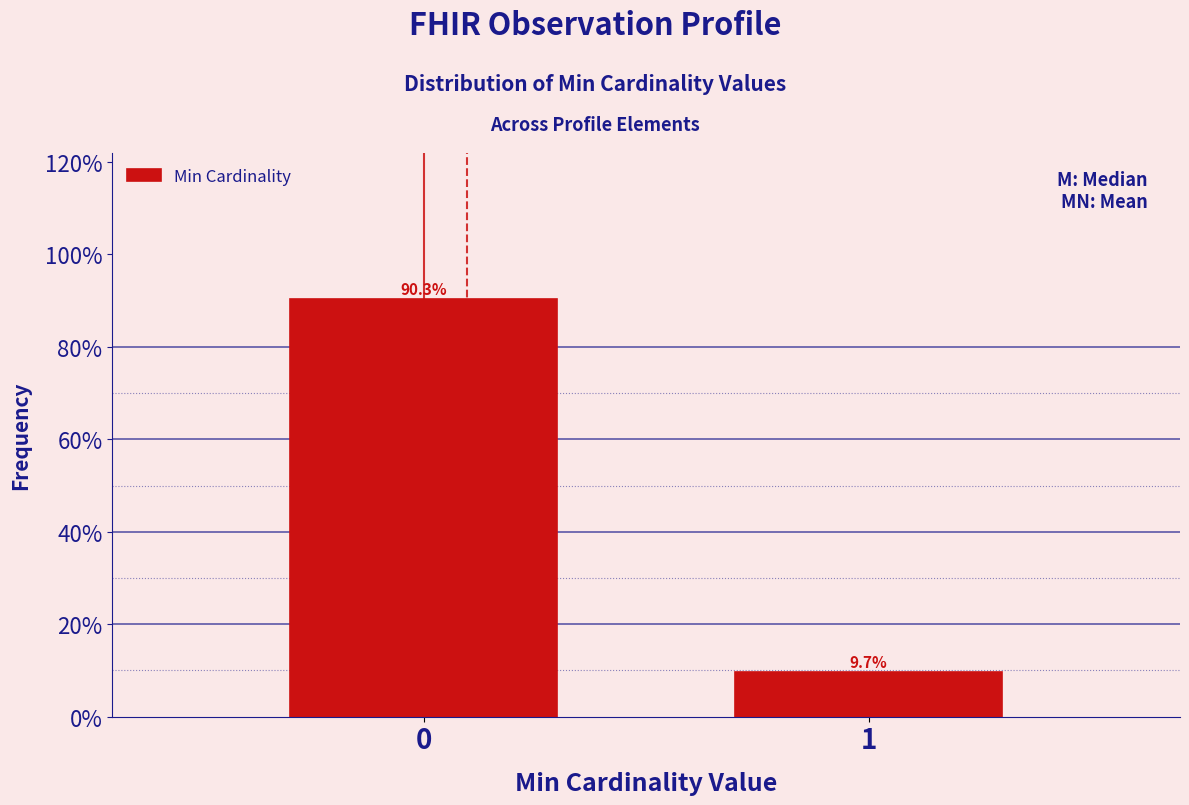

Reading left to right, list all the values displayed in this chart.

90.3	9.7